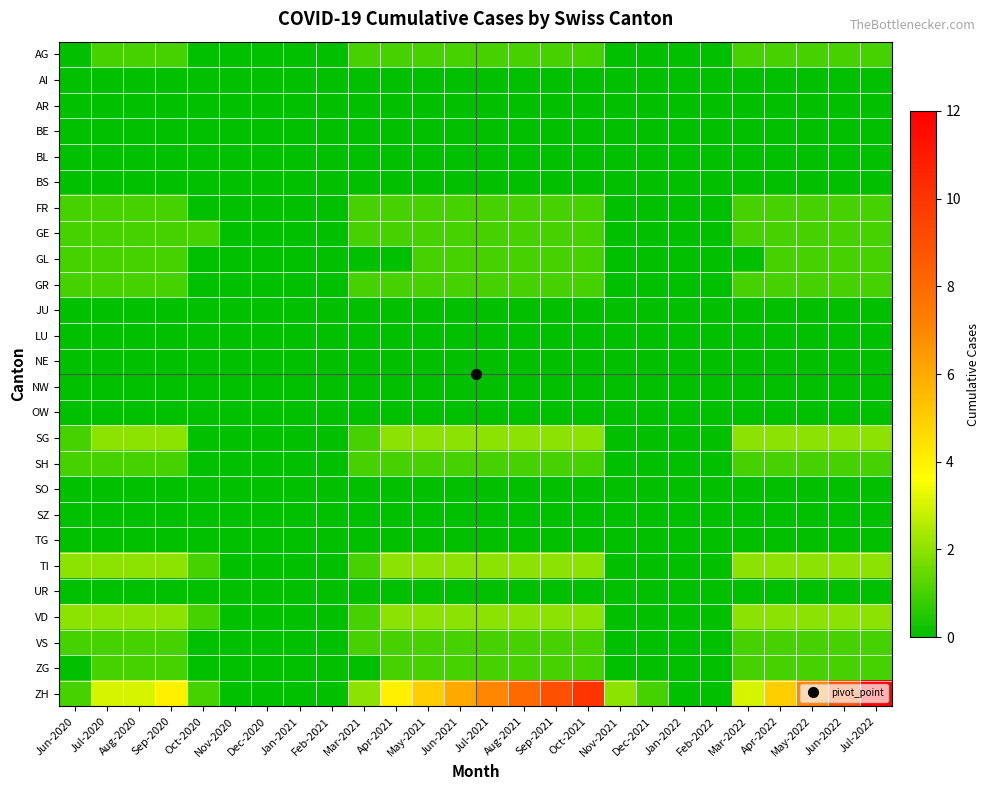

Between Jul-2020 and Jul-2021, which series saw the biggest shift?

ZH